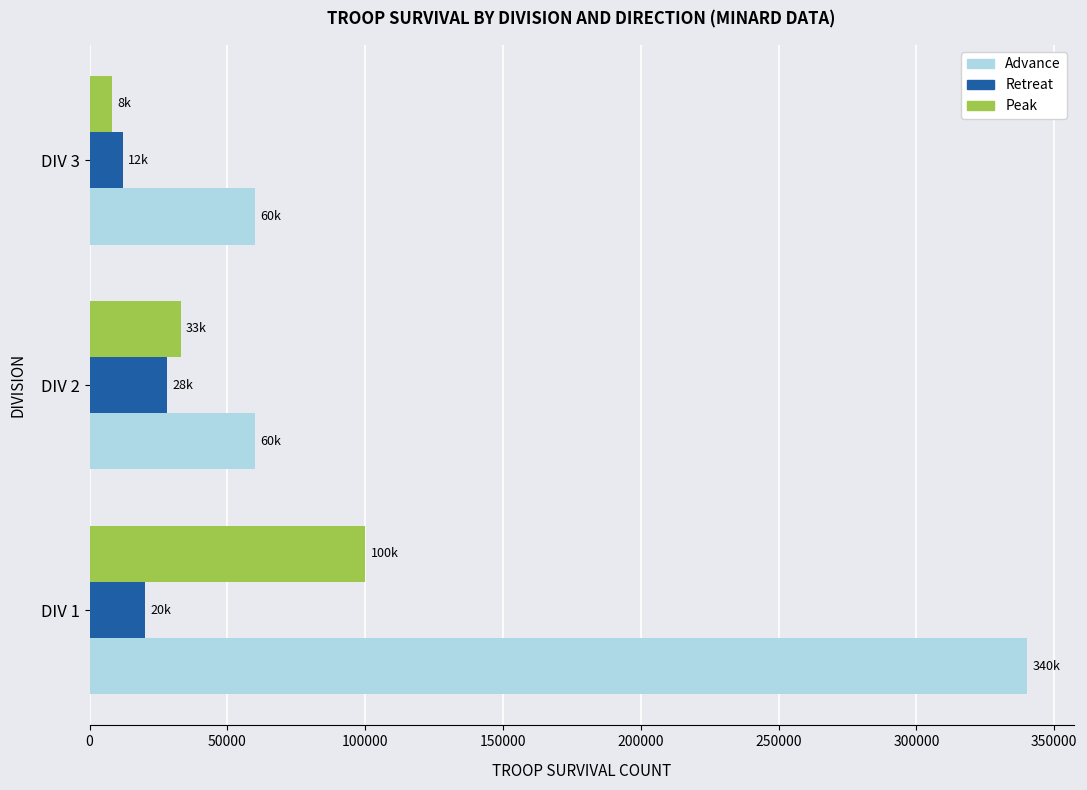

What is the spread (max minus min) of values at DIV 3?

52000